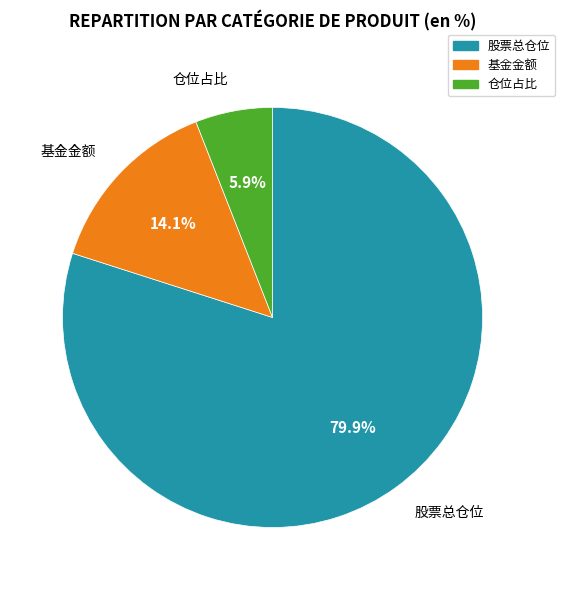

Between 仓位占比 and 股票总仓位, which is larger?

股票总仓位